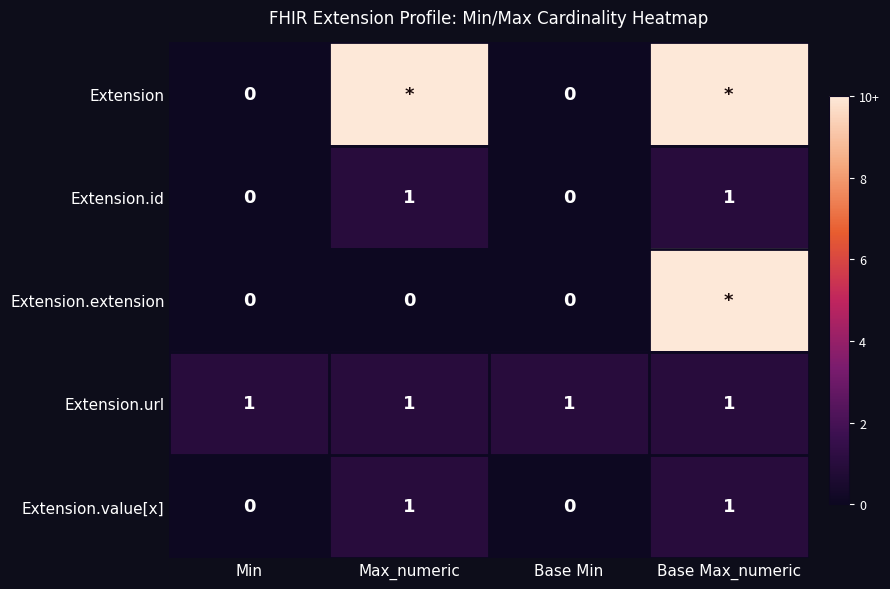

The value of Extension.id at Max_numeric is 2. True or false?

False